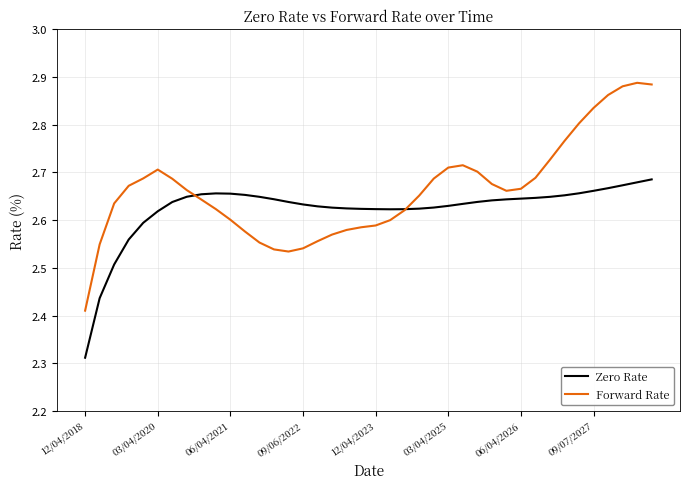

Which series has the largest total across all categories?

Forward Rate